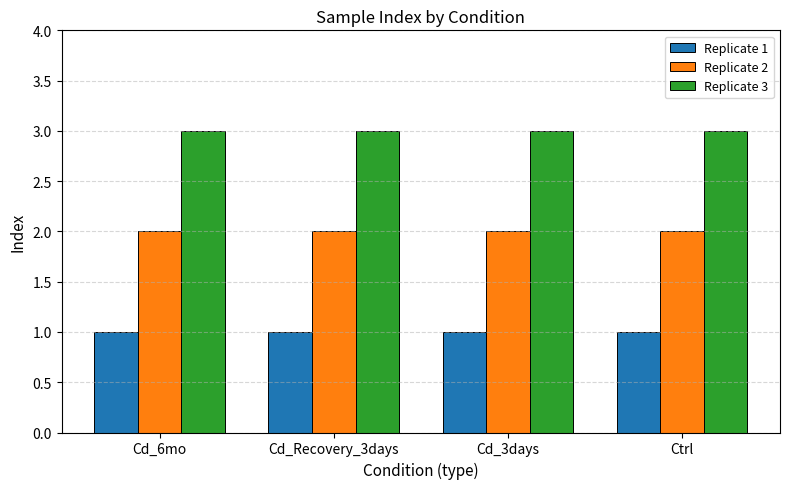

What is the label of the 4th bar from the left?

Ctrl